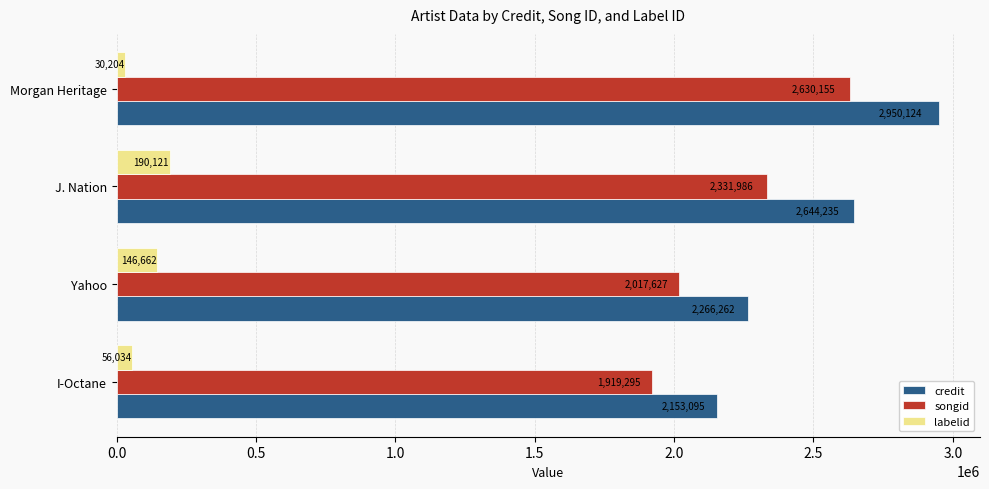

True or false: credit has a value of 2644235 at J. Nation.

True